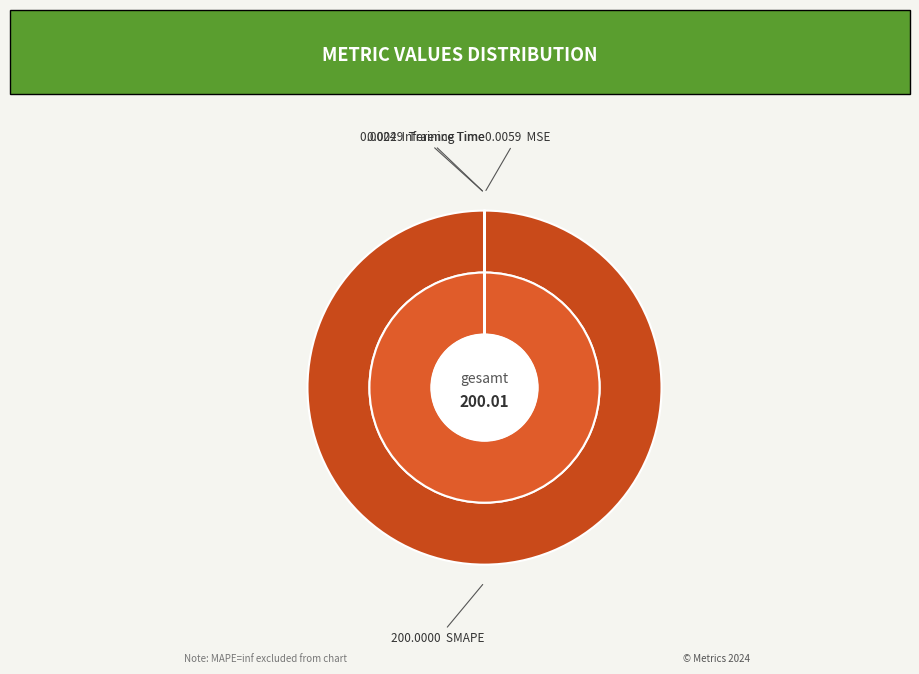

To the nearest percent, what percentage of the pie is SMAPE?

100%